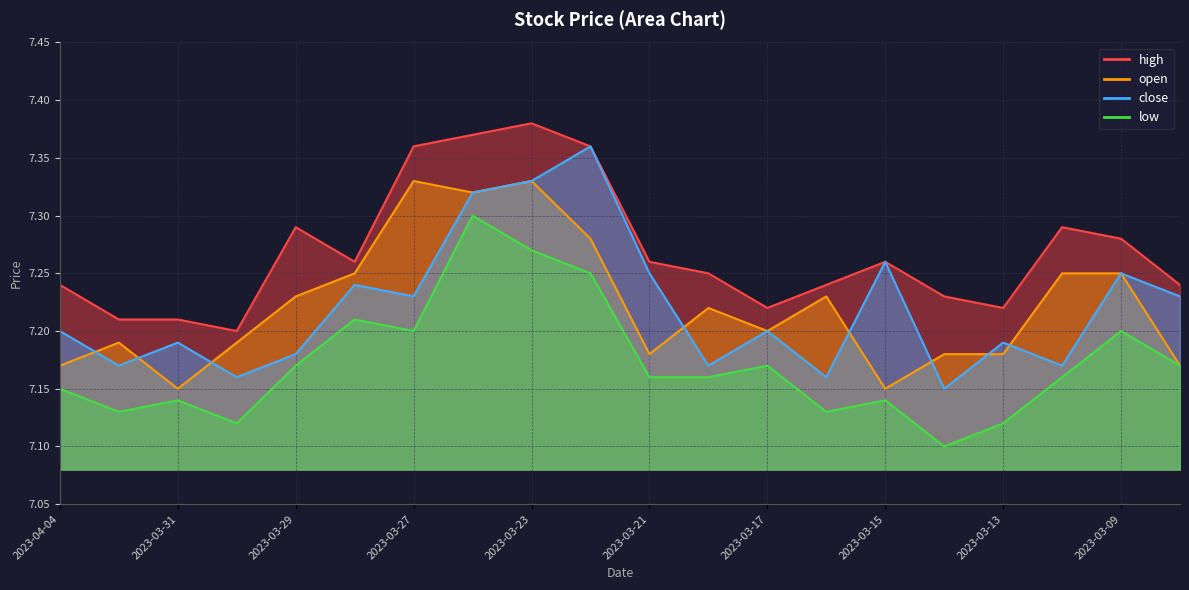

List the series in order of their peak value, highest first.

high, close, open, low